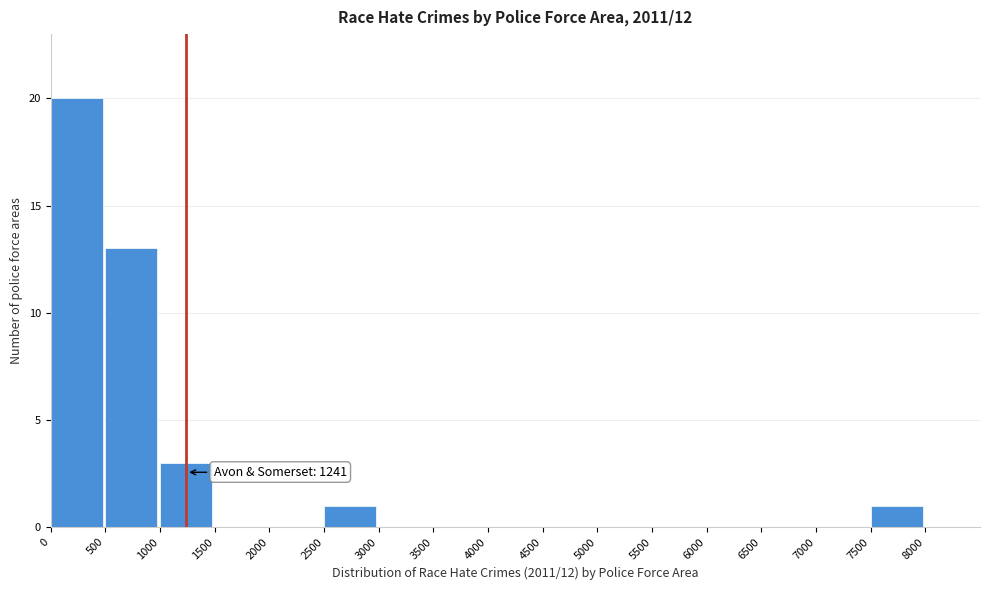

Which range on the x-axis has the tallest bar?

0 to 500